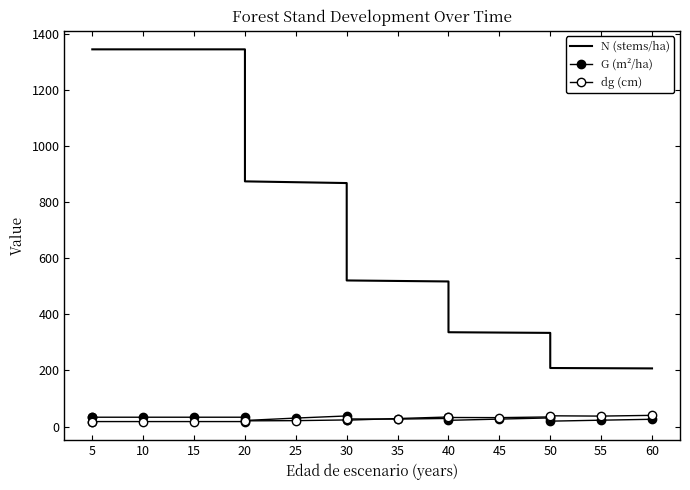

Is it true that dg (cm) equals 35.6 at 35?

False